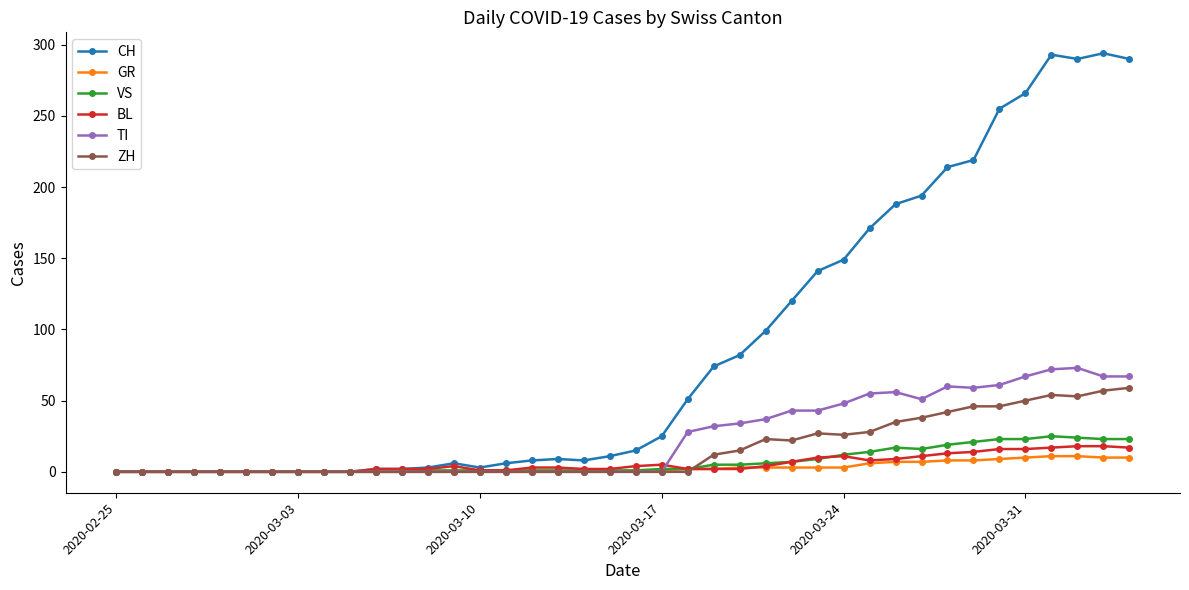

Which series has the largest total across all categories?

CH